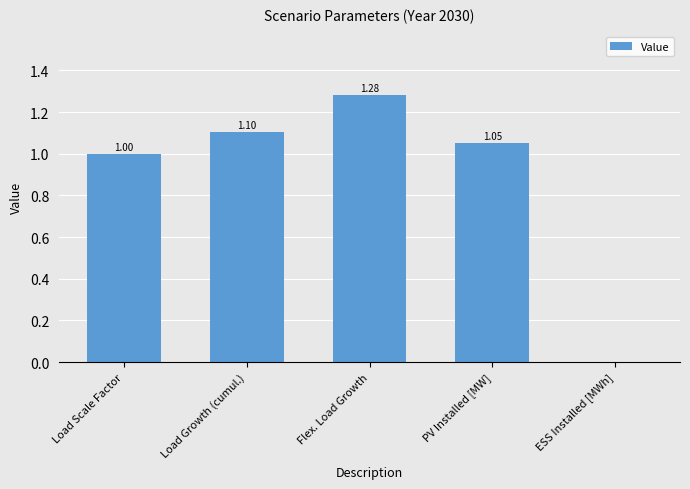

The value at Load Scale Factor is 1.0. True or false?

True